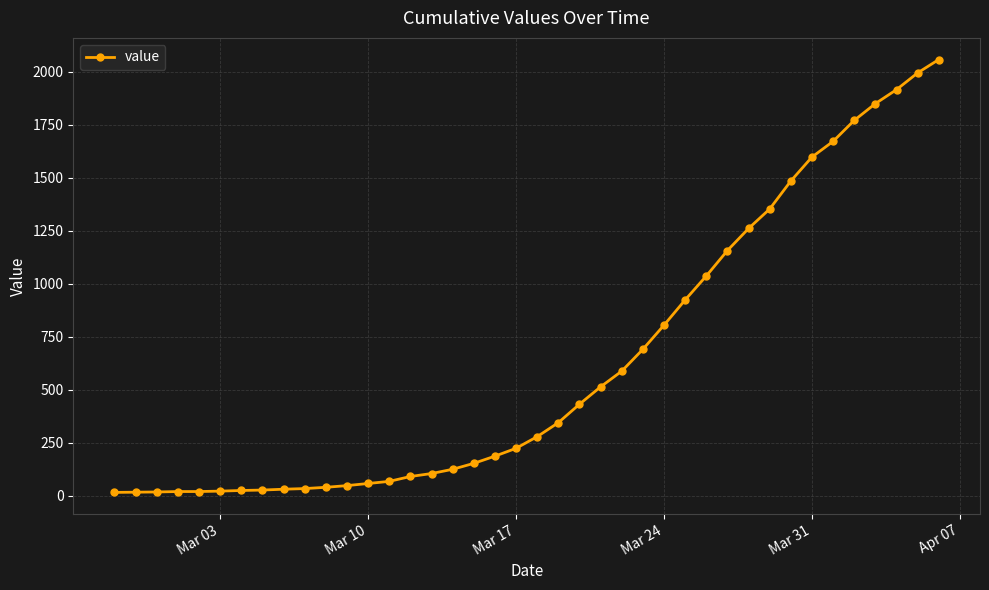

What is the greatest value displayed?

2057